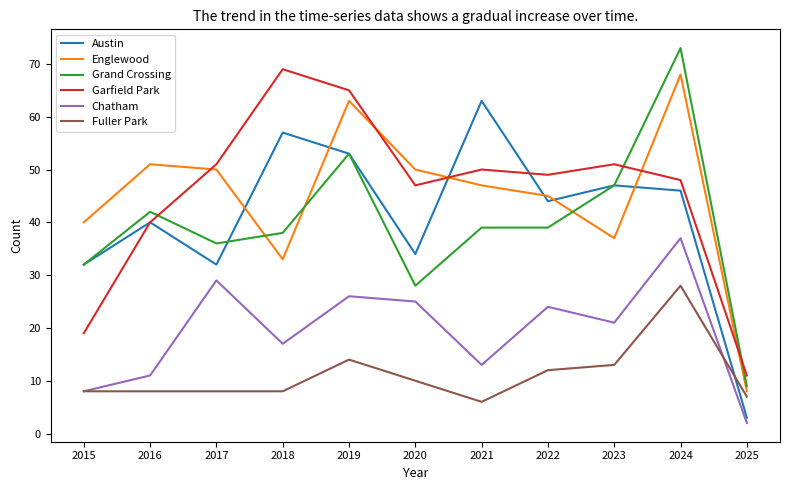

Which series has the largest range (max minus min)?

Grand Crossing